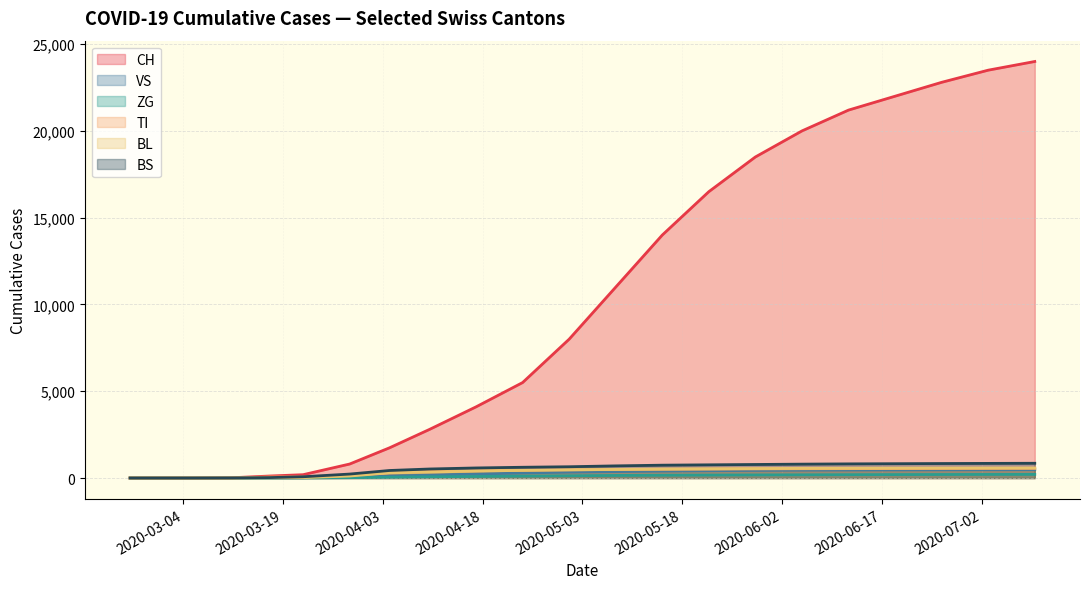

How many lines are shown in the chart?

6